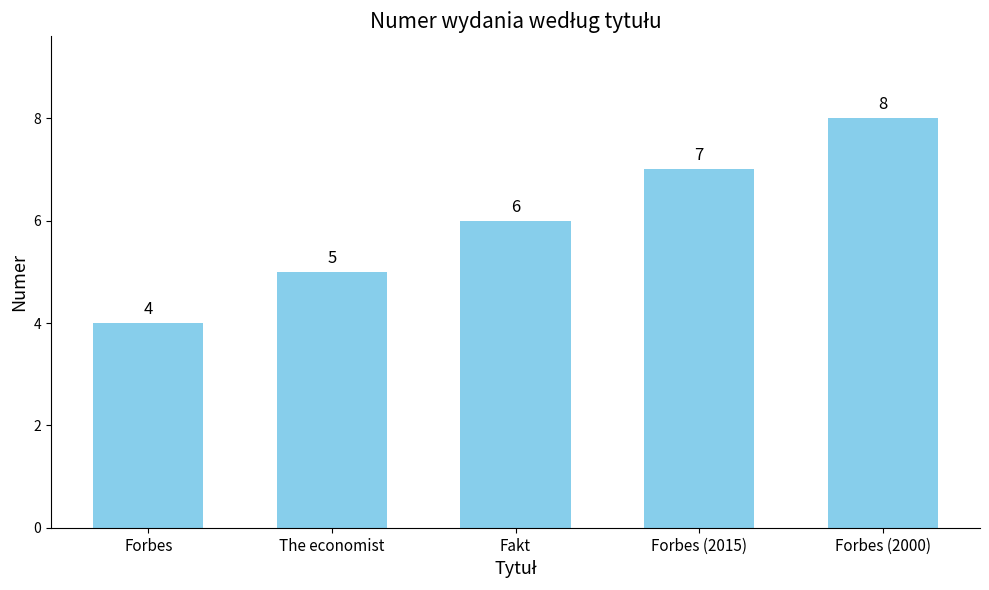

What is the sum of all values?

30